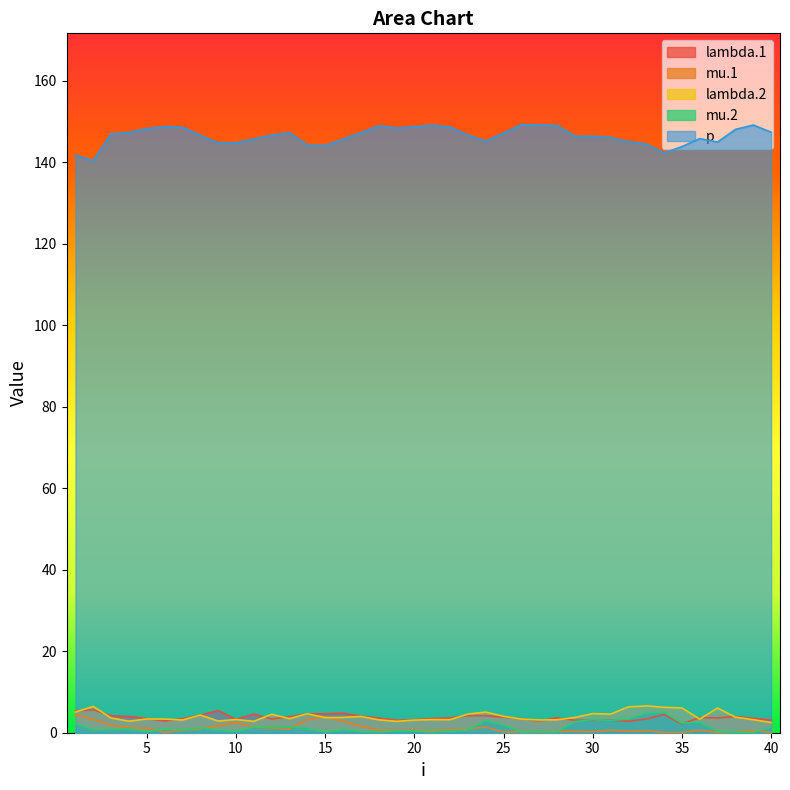

Where is the first local minimum for lambda.2?

4